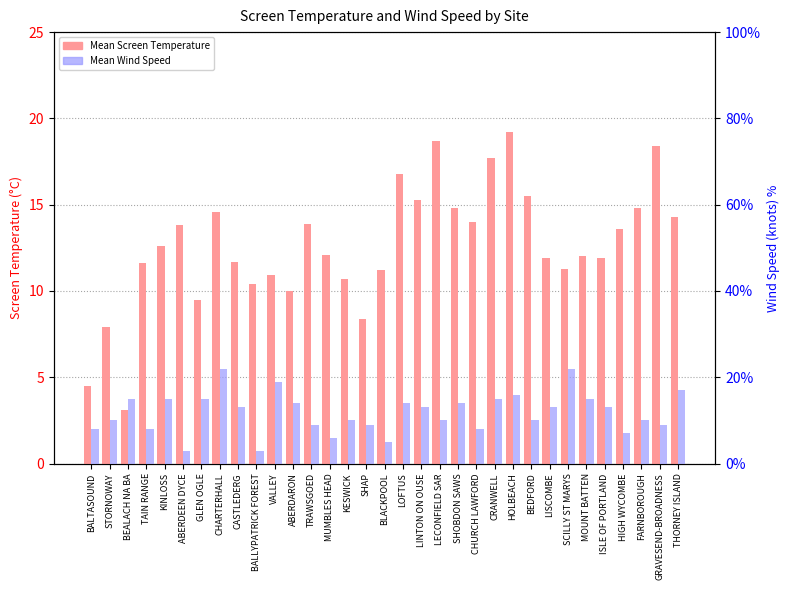

Between MUMBLES HEAD and ABERDEEN DYCE, which is larger?

ABERDEEN DYCE